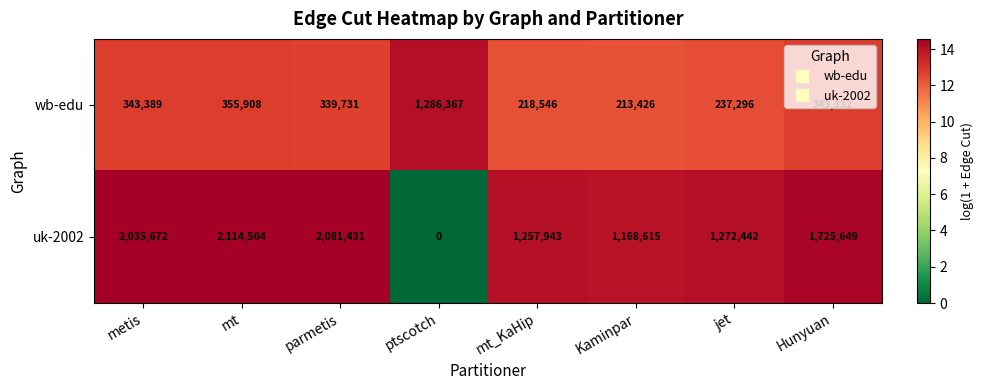

Rank the series by their maximum value, from lowest to highest.

wb-edu, uk-2002